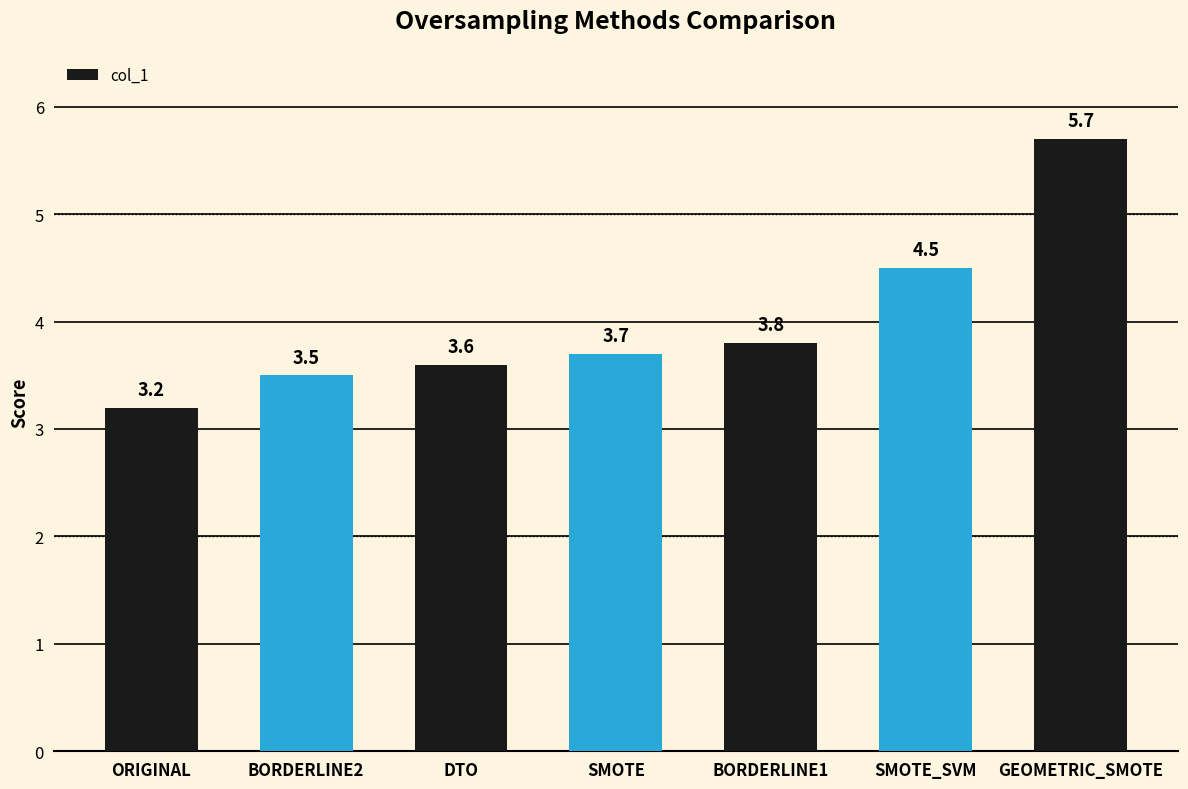

True or false: the data shows 3.8 at BORDERLINE1.

True